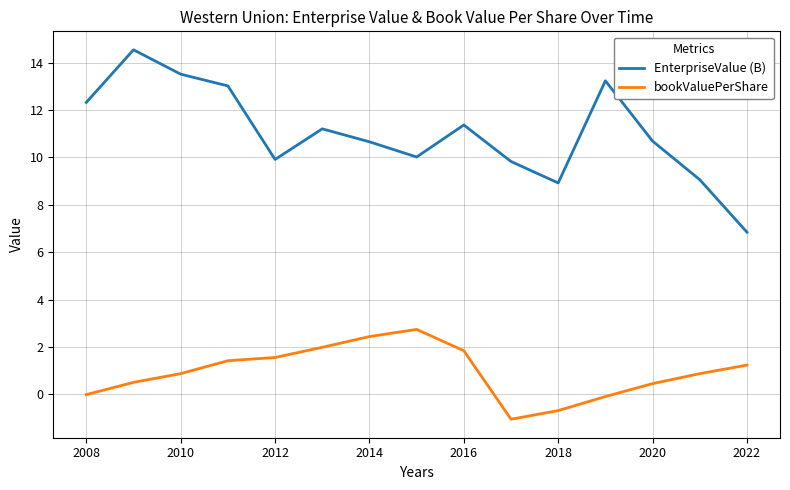

List the series in order of their peak value, highest first.

EnterpriseValue (B), bookValuePerShare